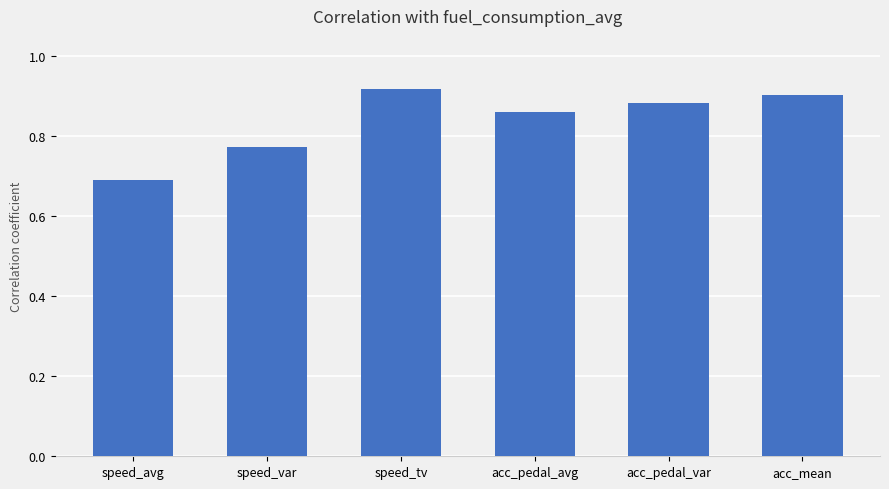

Which has a higher value, speed_tv or speed_avg?

speed_tv